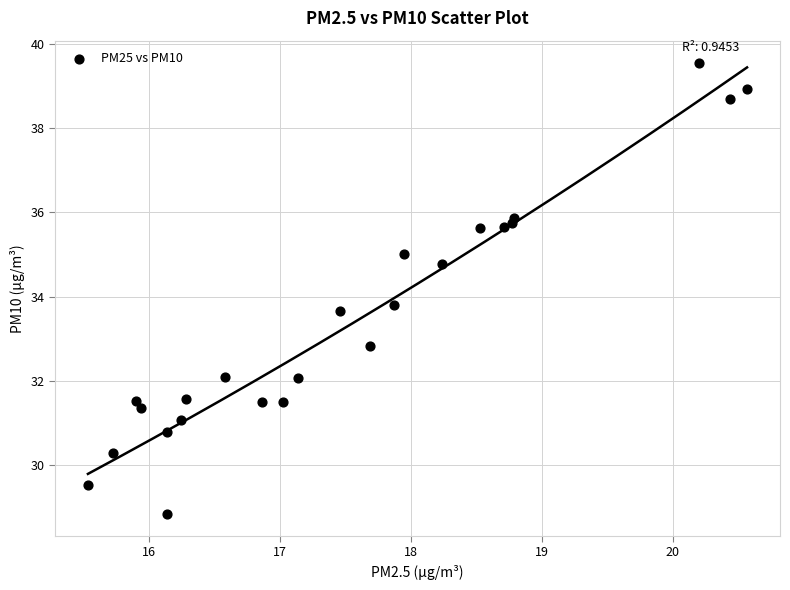

What Y value in the scatter plot is closest to 34?

33.8